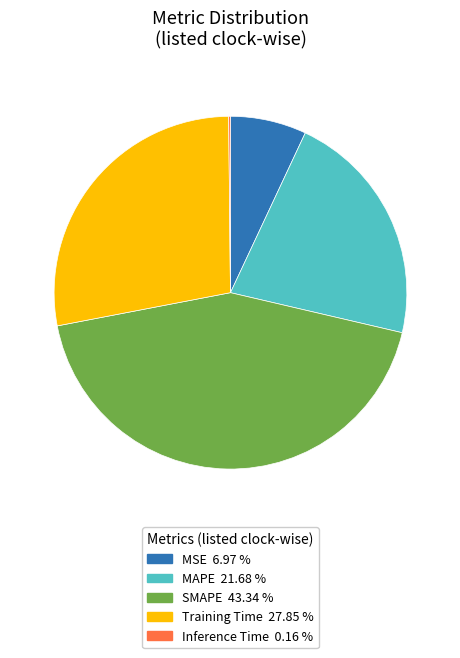

Approximately how many times larger is the value at Training Time compared to SMAPE?

0.6